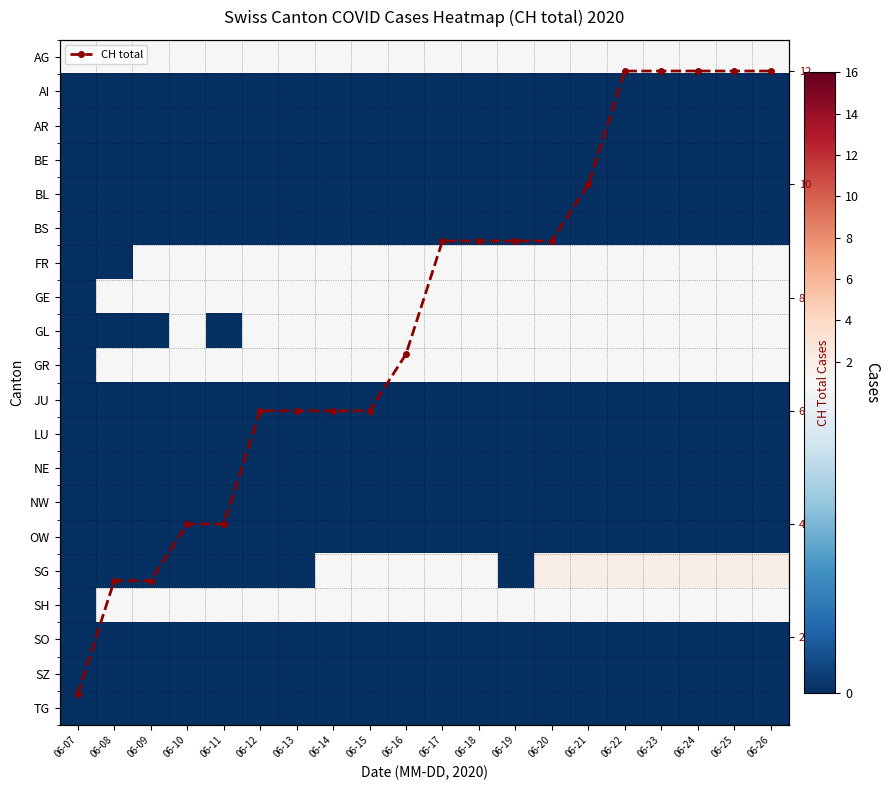

How many data points does each series have?

20